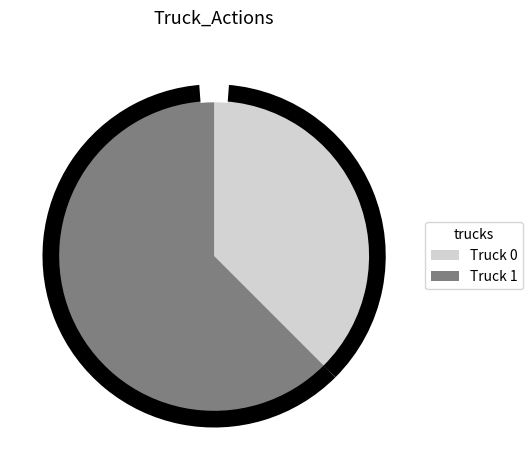

Is there any slice that represents more than half of the pie?

Yes